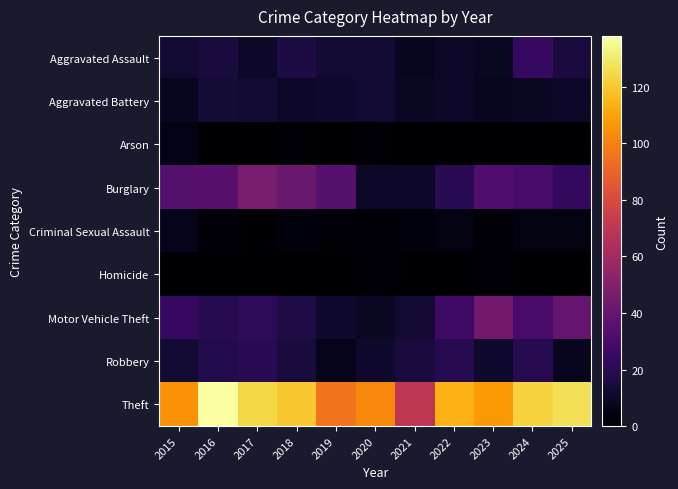

How many Homicide values are between 0 and 1?

9